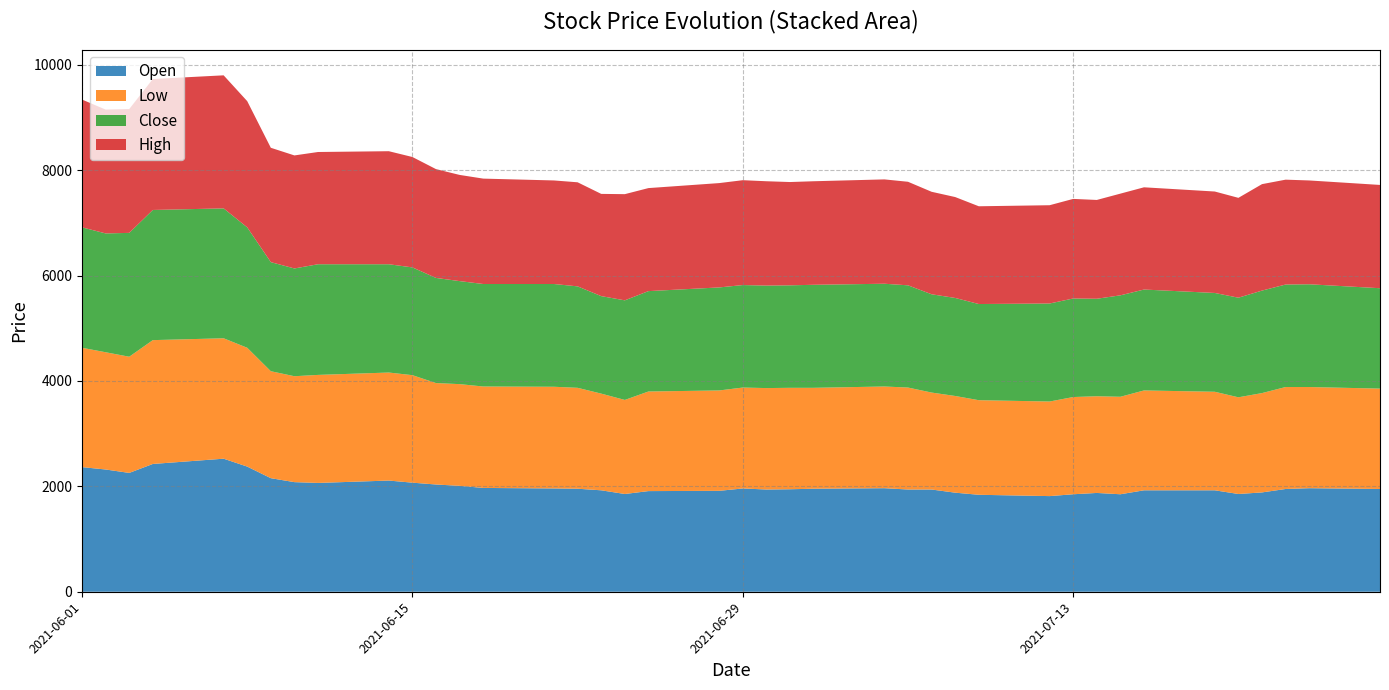

Reading left to right, transcribe all the data shown in this chart.

Open: 2365	2320	2255	2425	2525	2375	2155	2080	2065	2110	2070	2035	2010	1970	1960	1955	1925	1855	1910	1915	1960	1940	1945	1955	1965	1940	1940	1880	1840	1815	1850	1875	1850	1925	1925	1855	1885	1950	1965	1950
High: 2425	2350	2350	2485	2525	2395	2170	2145	2130	2145	2095	2065	2015	2000	1965	1975	1940	2015	1955	1980	1990	1980	1960	1965	1980	1965	1945	1915	1855	1865	1890	1875	1930	1940	1925	1895	2020	1990	1970	1960
Low: 2265	2225	2205	2350	2285	2255	2030	2010	2050	2050	2040	1925	1930	1925	1930	1915	1835	1785	1890	1905	1915	1925	1925	1915	1930	1935	1840	1835	1795	1795	1845	1835	1850	1895	1870	1835	1885	1935	1920	1905
Close: 2285	2255	2350	2470	2465	2285	2070	2045	2100	2055	2045	1995	1955	1945	1950	1925	1850	1890	1905	1955	1945	1945	1945	1955	1950	1940	1865	1860	1825	1860	1870	1850	1925	1915	1875	1890	1945	1945	1950	1905